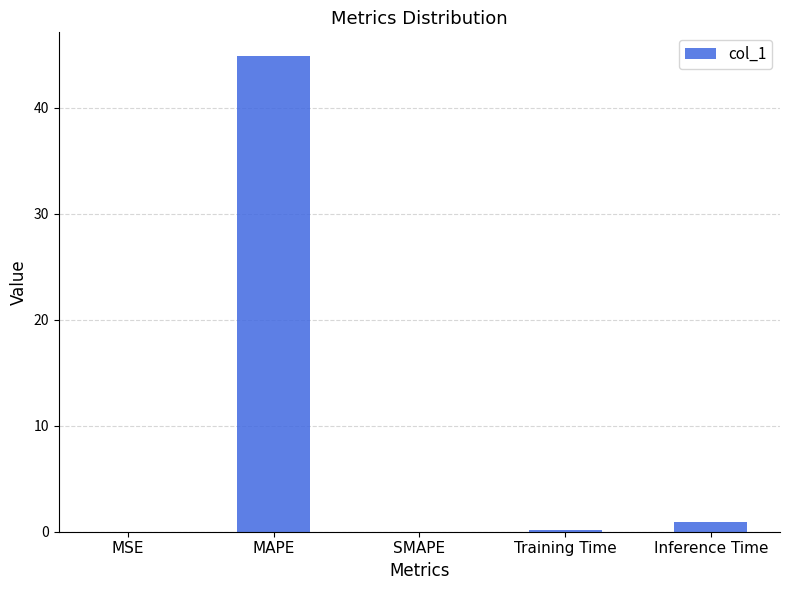

At which category does the chart reach its peak across all series?

MAPE